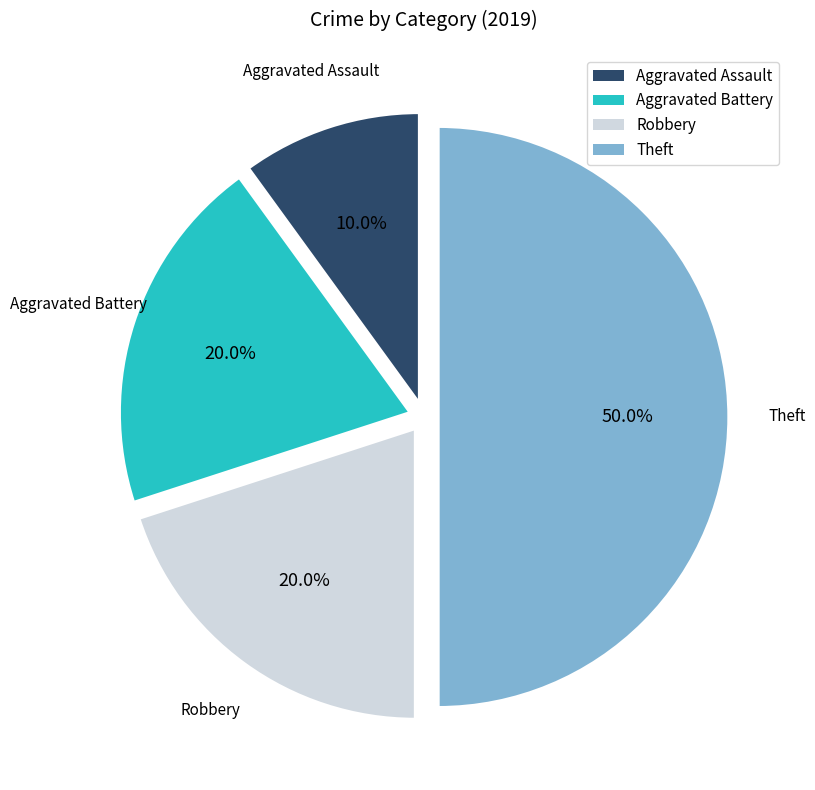

To the nearest percent, what is the difference between the Aggravated Assault and Aggravated Battery slice percentages?

10%